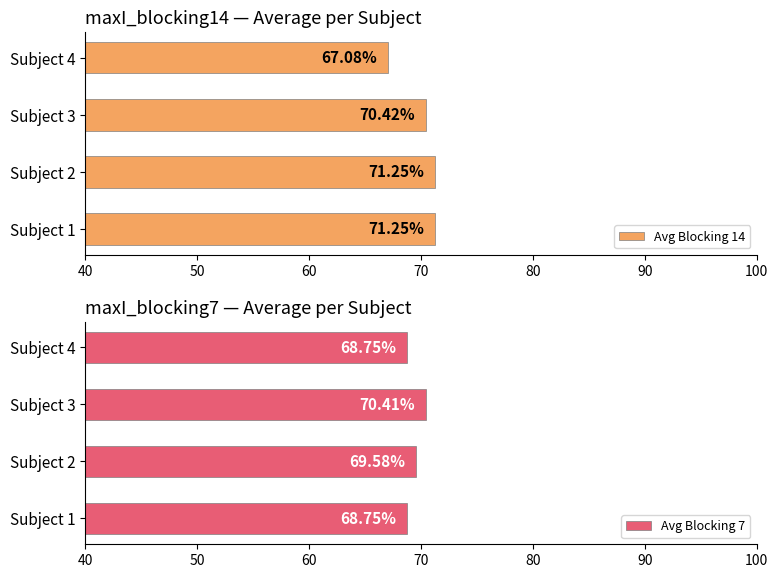

What is the value of the Avg Blocking 14 bar at the 3rd from the left?

70.4